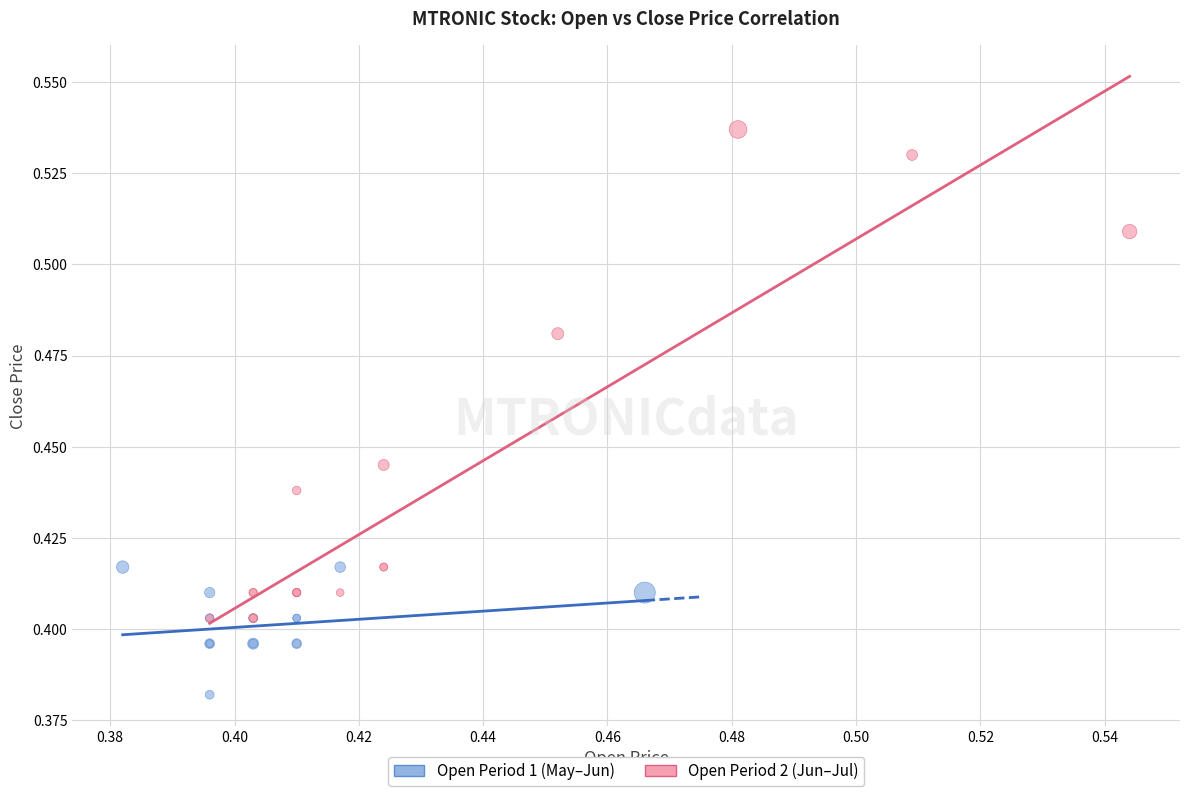

Which series contains the highest Y value?

Open Period 2 (Jun–Jul)